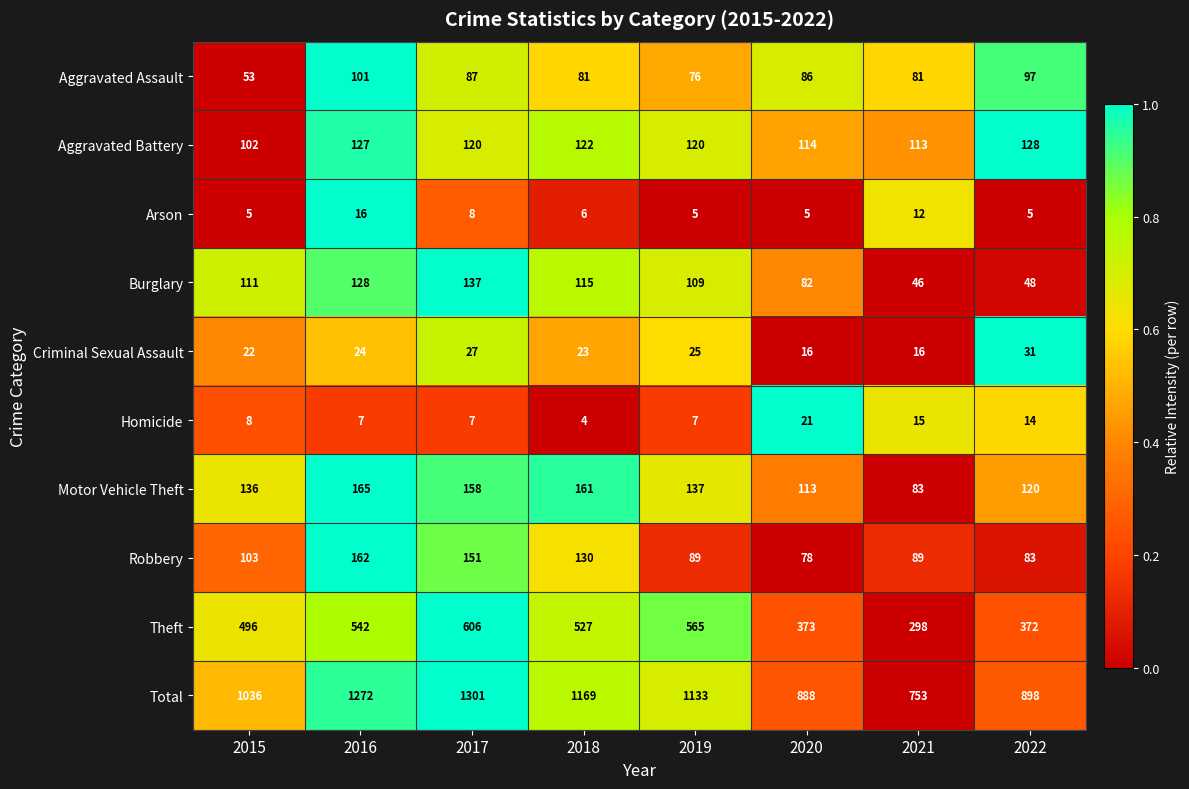

What is the average value of the Burglary series?

97